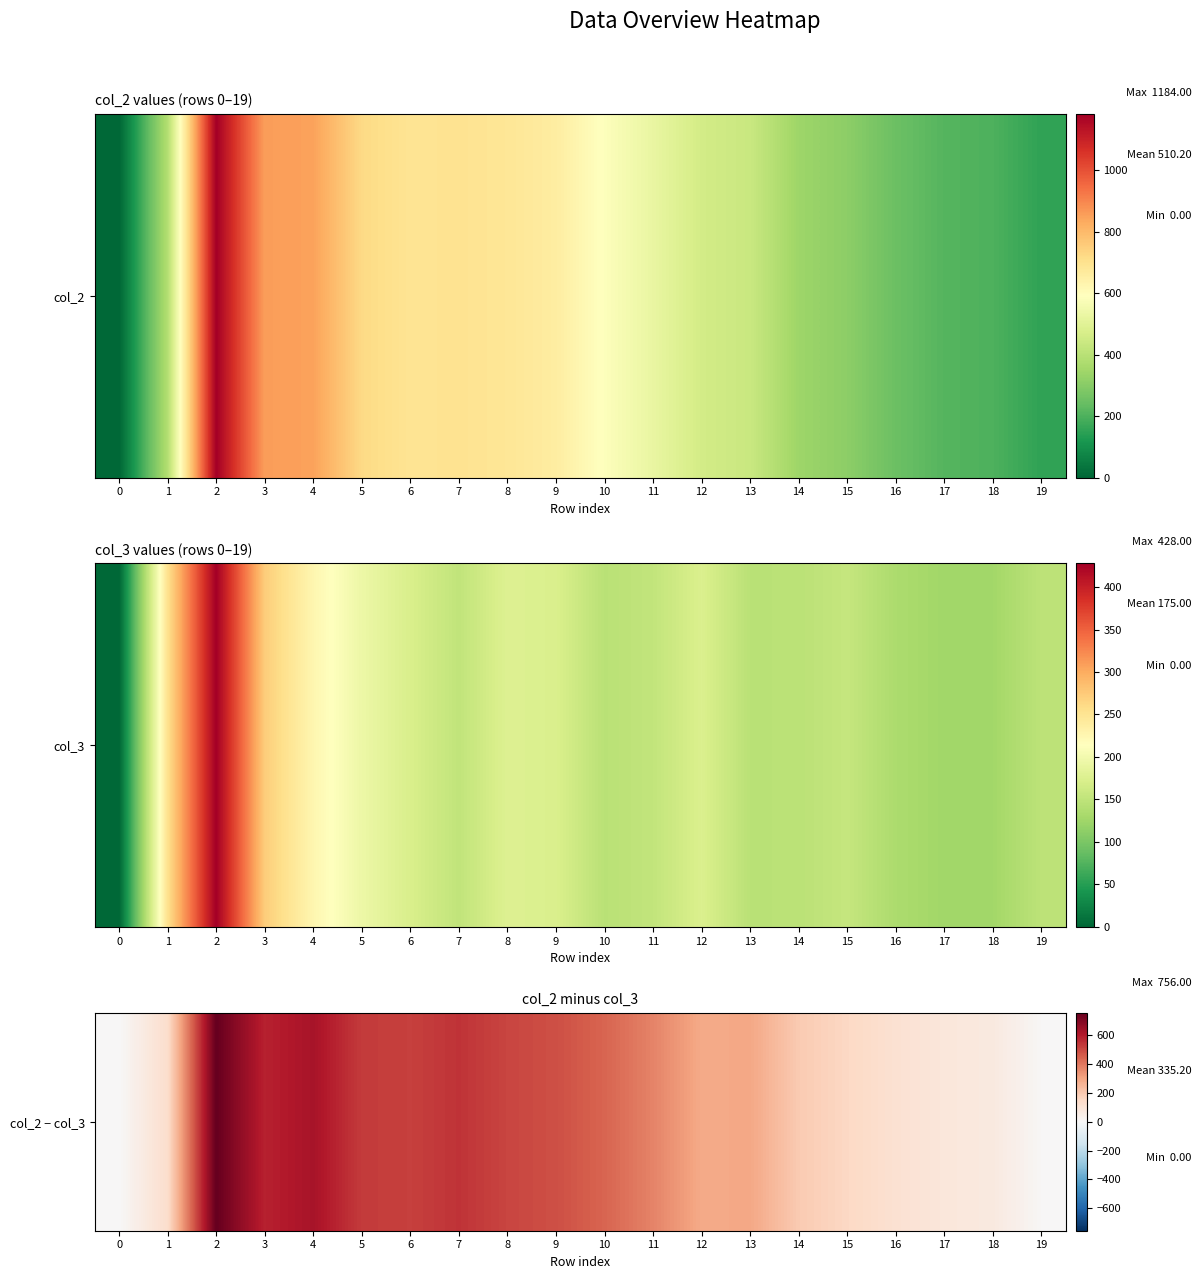

Approximately how many times larger is the value at 8 compared to 2?

0.7